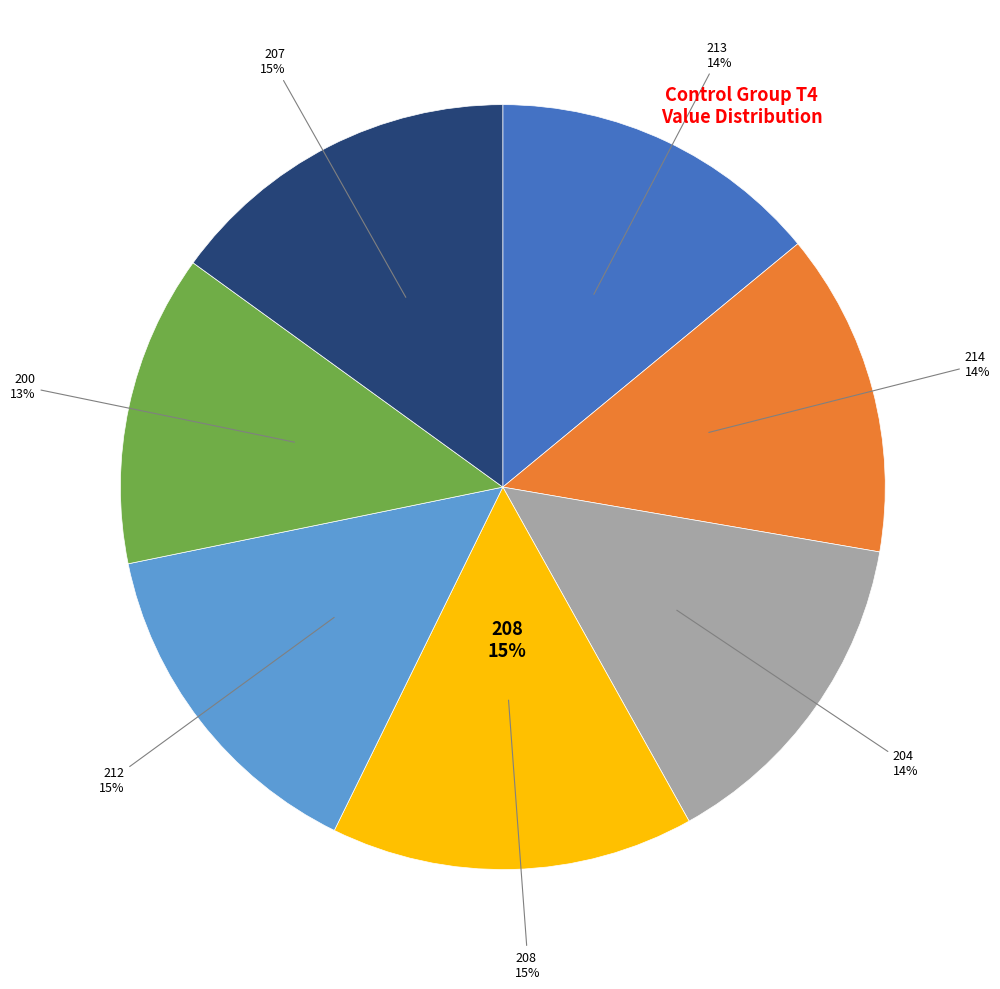

What is the smallest slice in the pie chart?

200